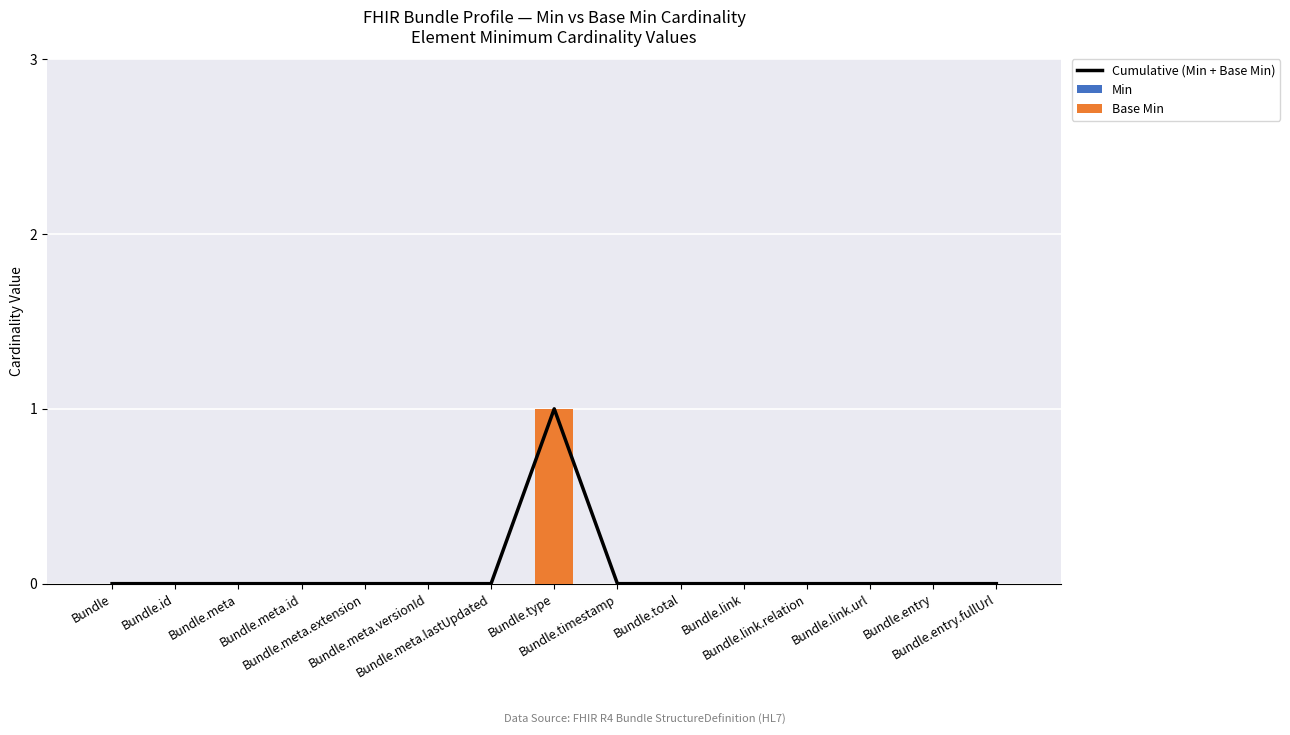

Which series has the largest total across all categories?

Cumulative (Min + Base Min)